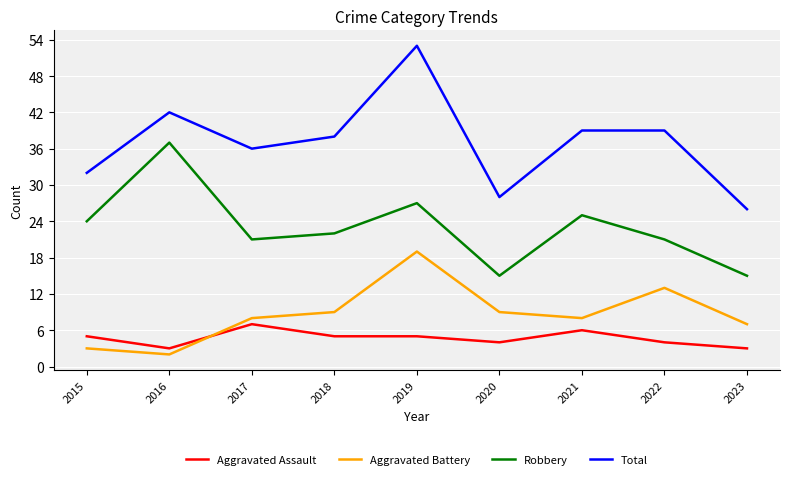

Does the chart display data point markers on the line(s)?

No